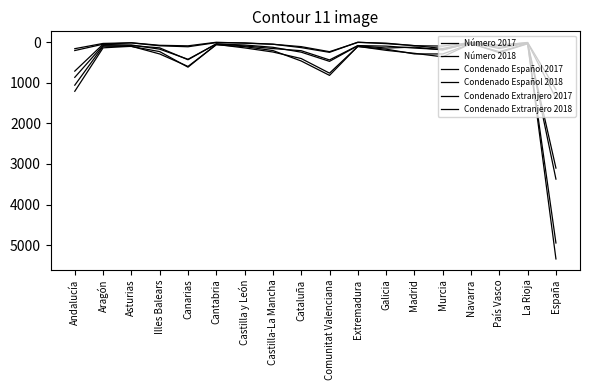

How many values in the Número 2018 series are below 262?

9